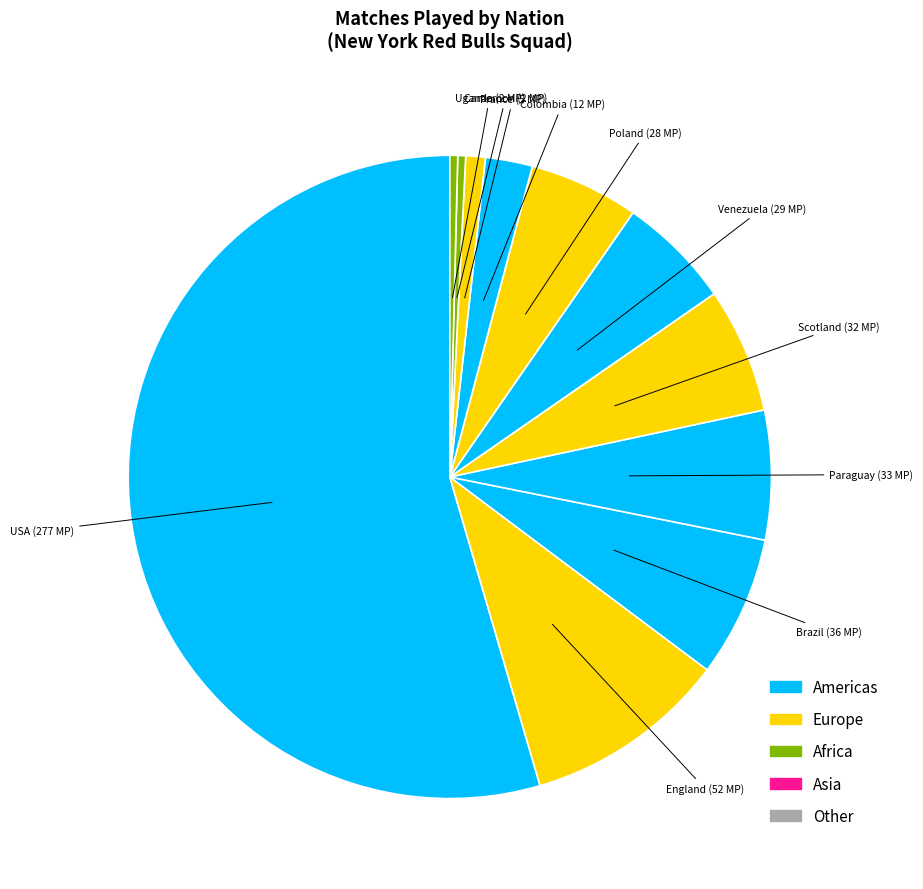

How many slices are in this pie chart?

11